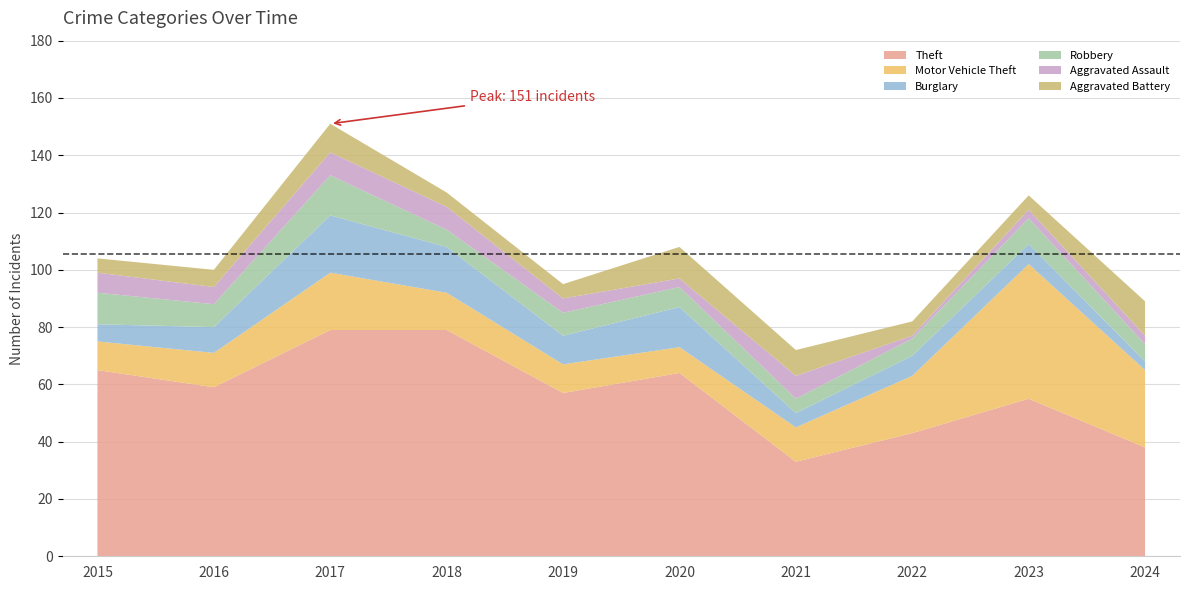

Reading left to right, transcribe all the data shown in this chart.

Theft: 2015=65	2016=59	2017=79	2018=79	2019=57	2020=64	2021=33	2022=43	2023=55	2024=38
Motor Vehicle Theft: 2015=10	2016=12	2017=20	2018=13	2019=10	2020=9	2021=12	2022=20	2023=47	2024=27
Burglary: 2015=6	2016=9	2017=20	2018=16	2019=10	2020=14	2021=5	2022=7	2023=7	2024=3
Robbery: 2015=11	2016=8	2017=14	2018=6	2019=8	2020=7	2021=5	2022=6	2023=9	2024=6
Aggravated Assault: 2015=7	2016=6	2017=8	2018=8	2019=5	2020=3	2021=8	2022=1	2023=3	2024=3
Aggravated Battery: 2015=5	2016=6	2017=10	2018=5	2019=5	2020=11	2021=9	2022=5	2023=5	2024=12